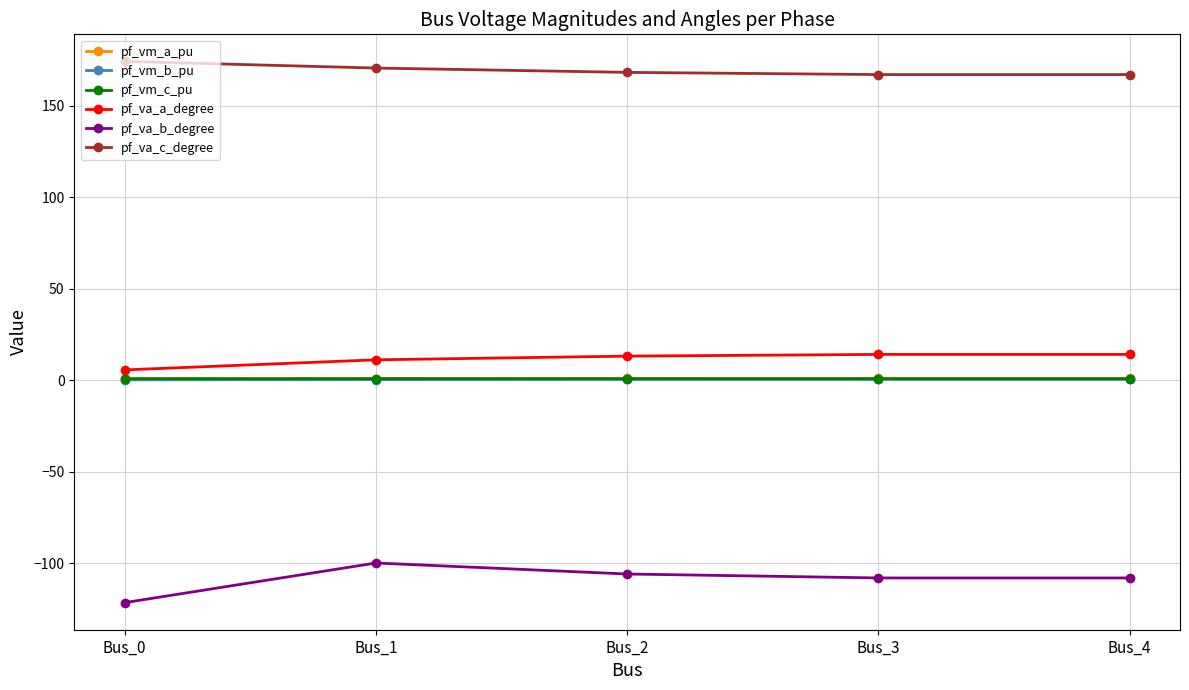

What is the total value across all series at Bus_4?

75.3